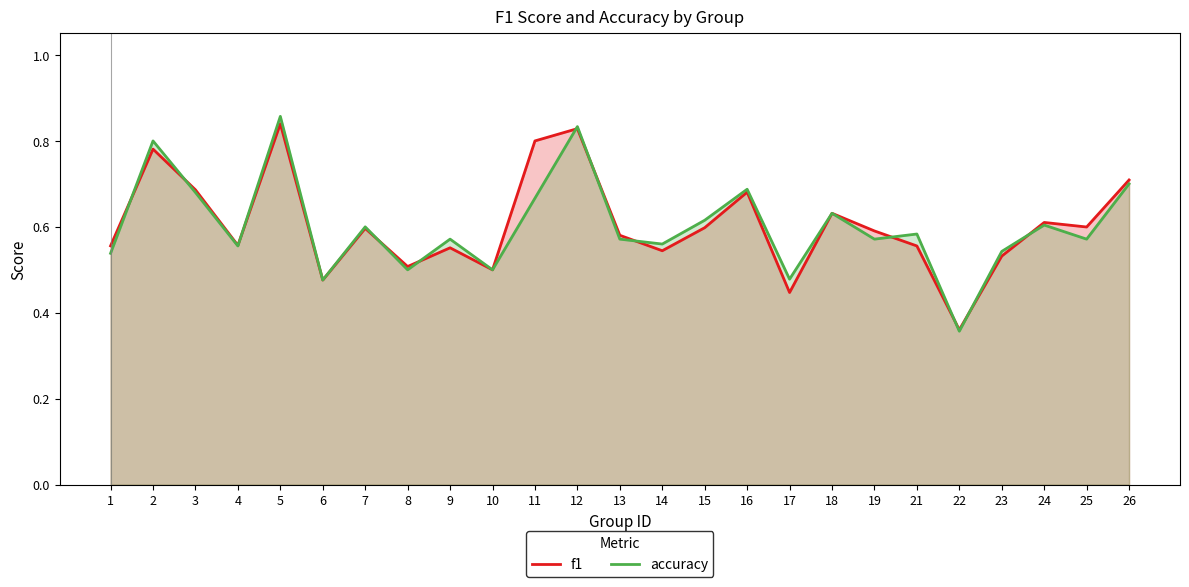

How many intersections are there between f1 and accuracy?

12